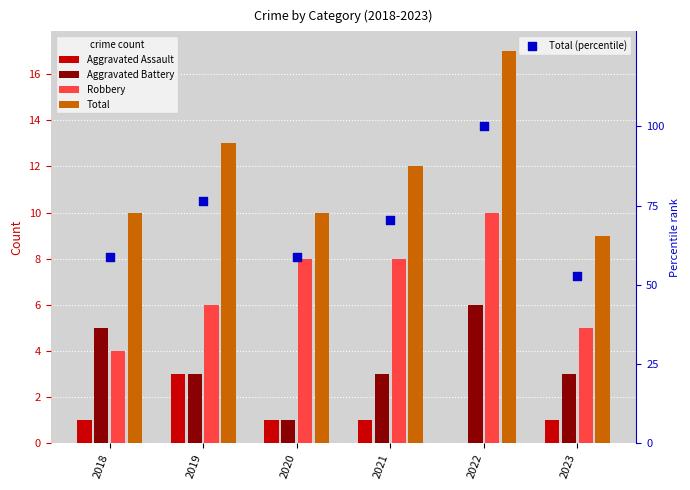

Which series contains the lowest Y value?

Aggravated Assault